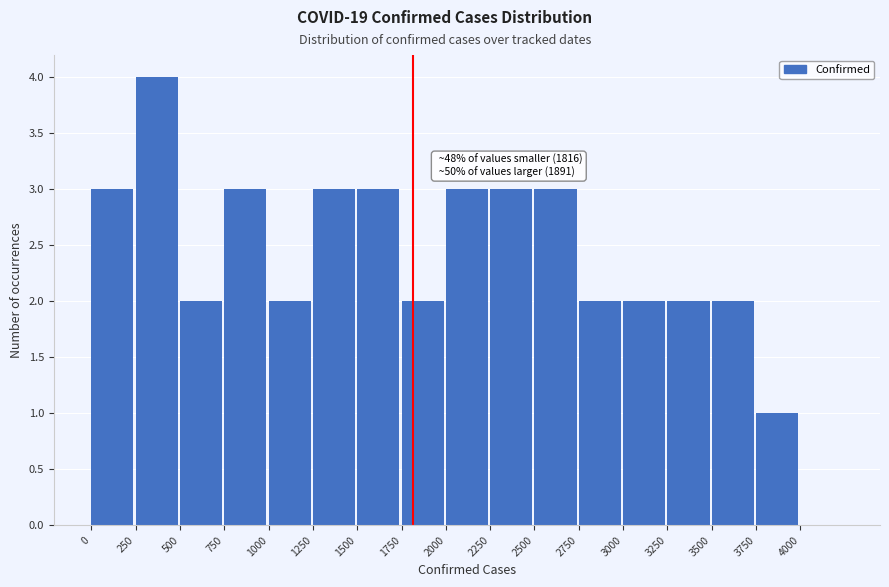

Over which range of the x-axis is the bar tallest?

250 to 500